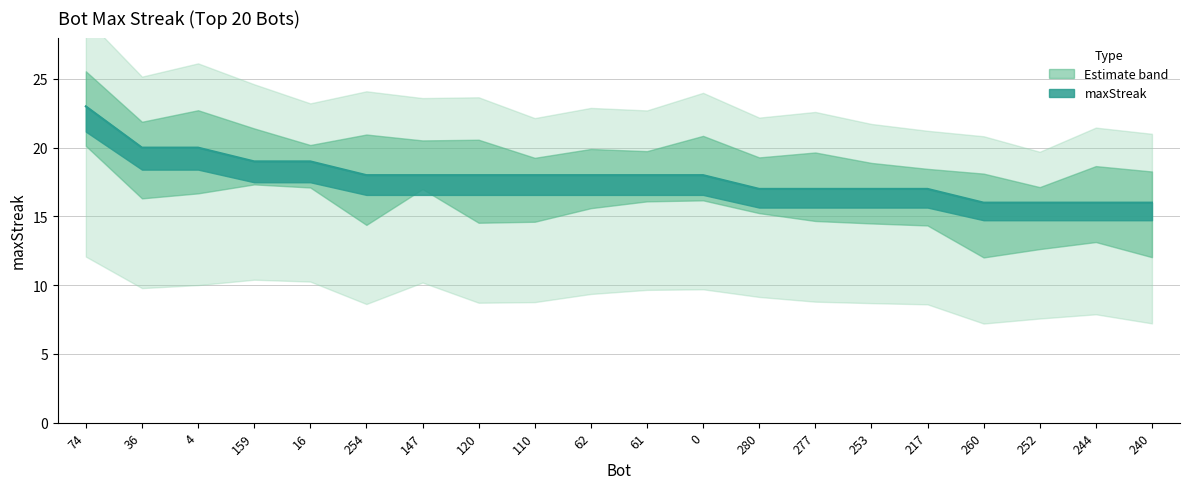

What is the value of the 7th point from the left?

18